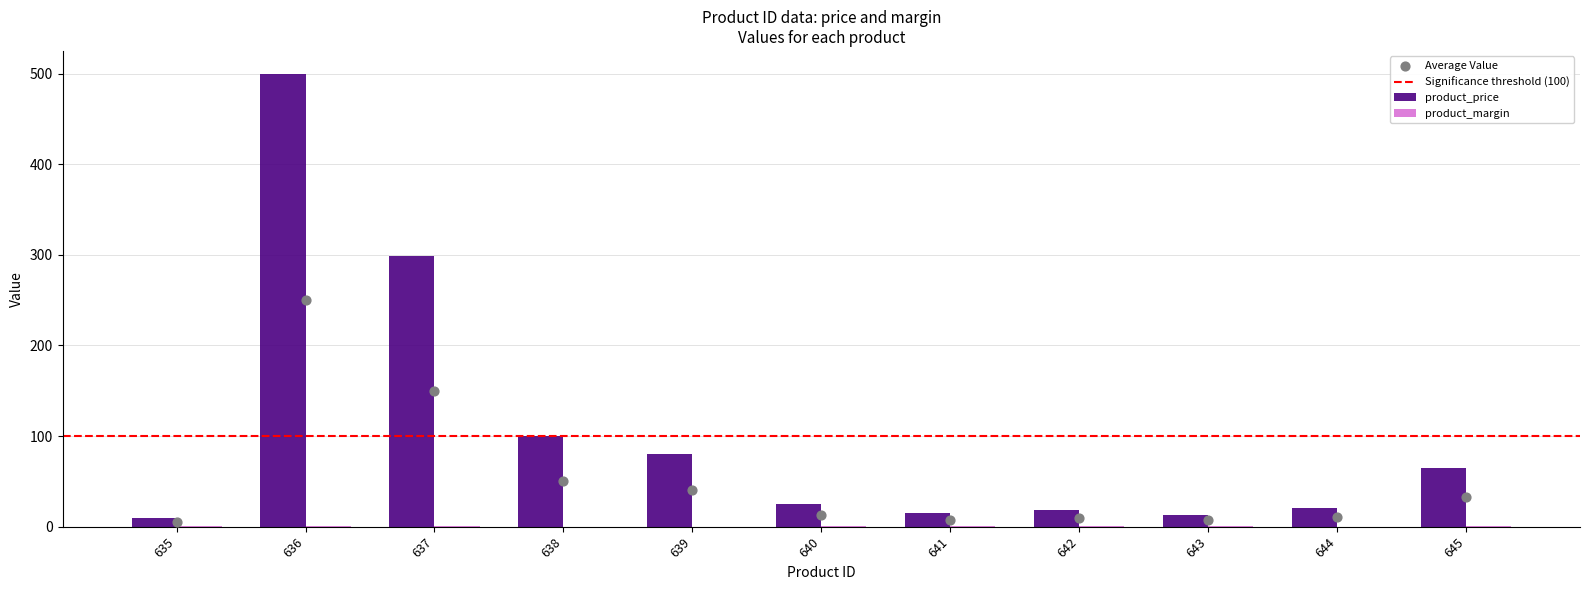

At which category is the sum across all series the highest?

636